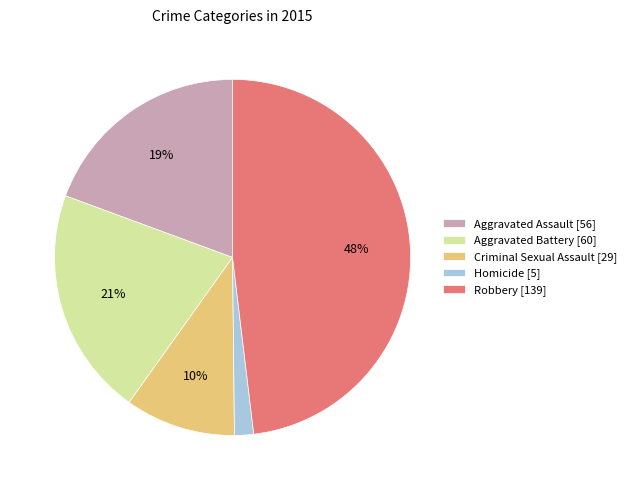

Which has a higher value, Aggravated Battery or Criminal Sexual Assault?

Aggravated Battery